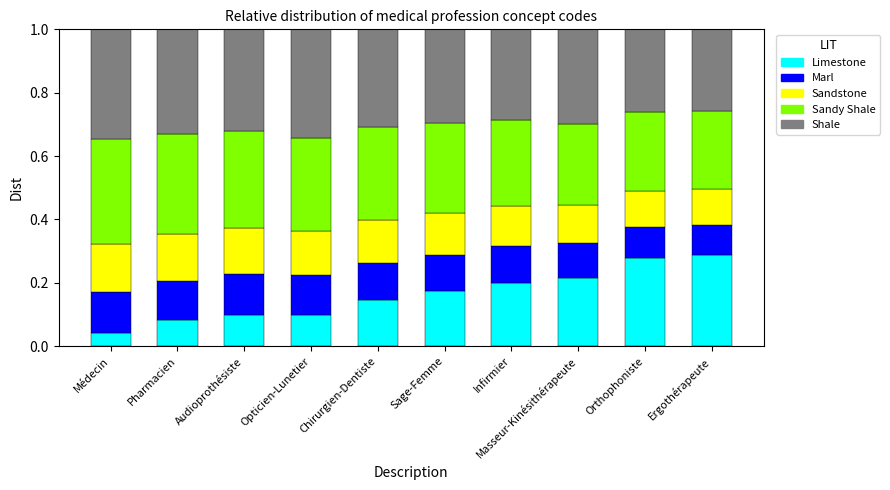

The value of Limestone at Opticien-Lunetier is 0.1. True or false?

True